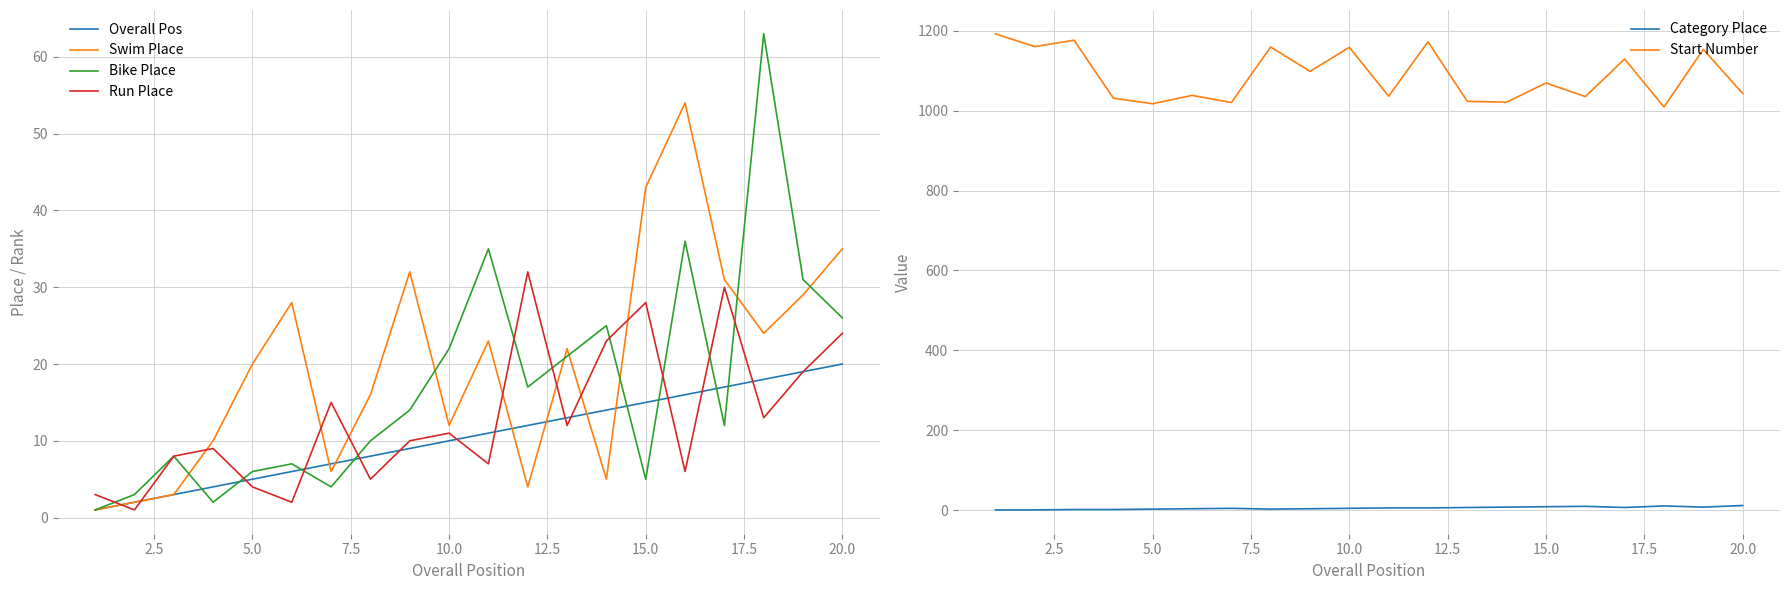

Count the number of data series in this chart.

6